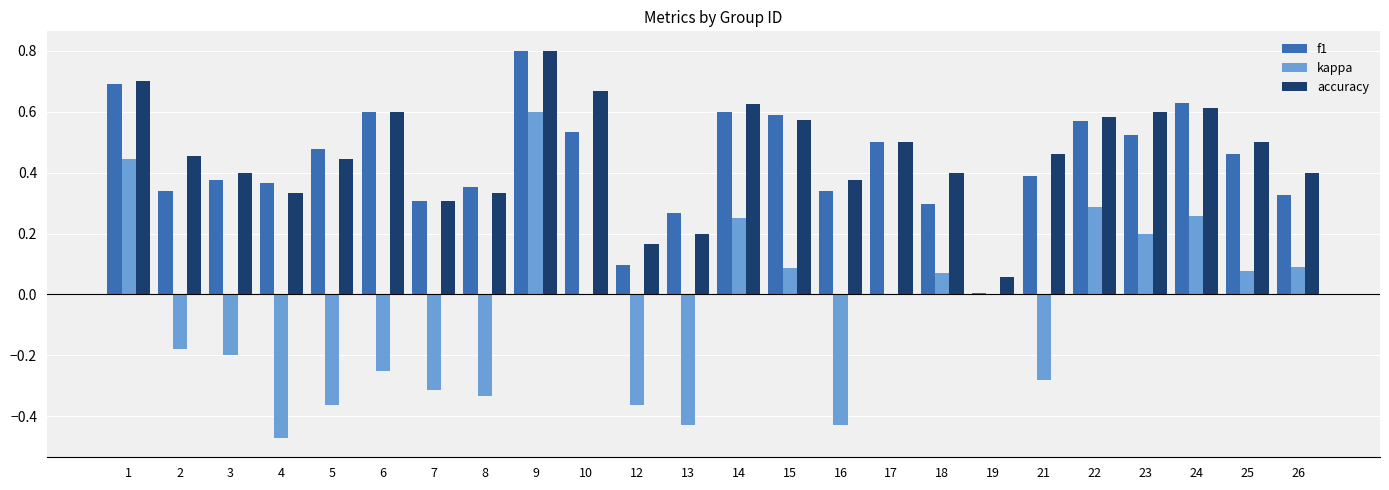

Which series changed the most between 9 and 26?

kappa